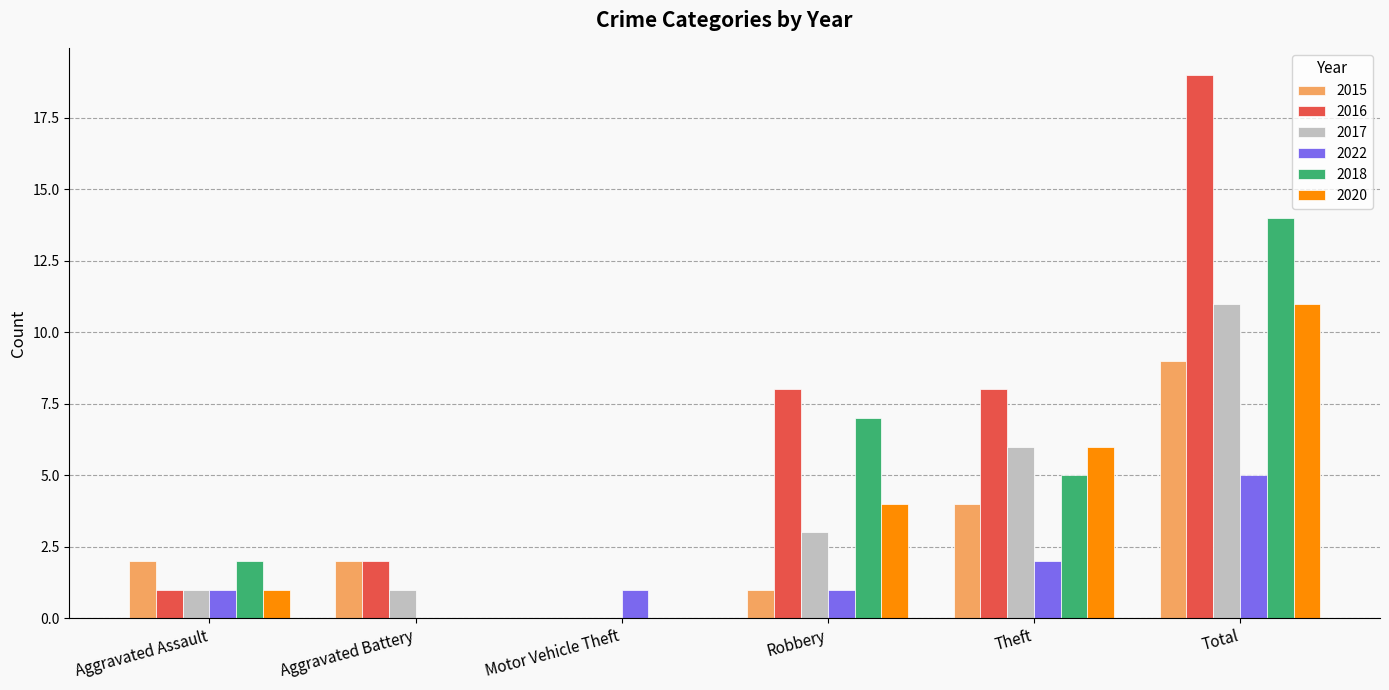

Is it true that 2016 equals -7 at Motor Vehicle Theft?

False